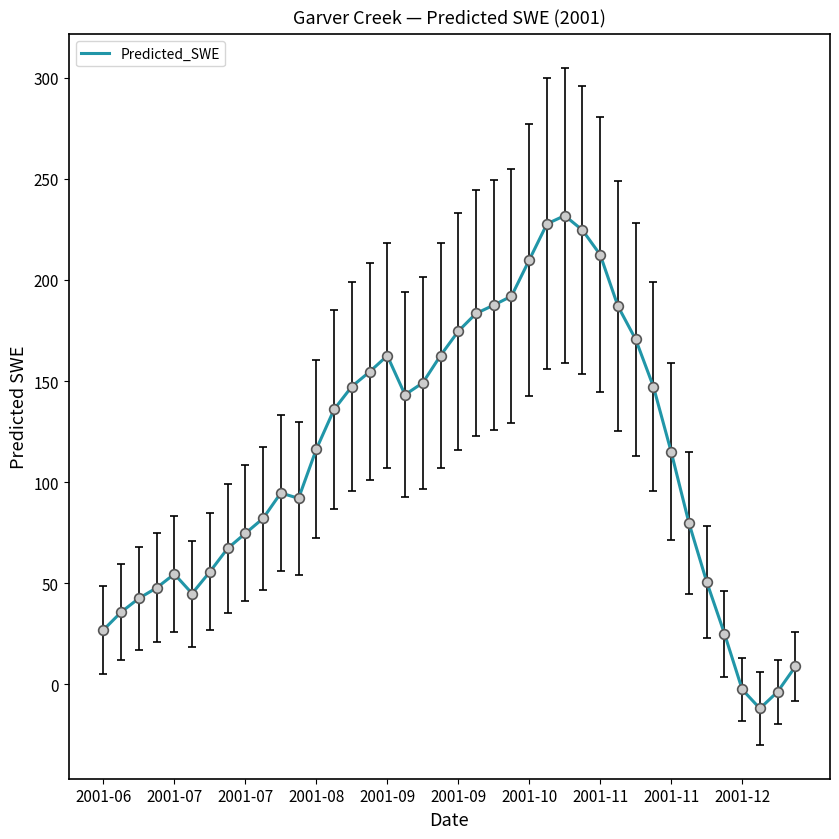

What is the greatest value displayed?

231.8